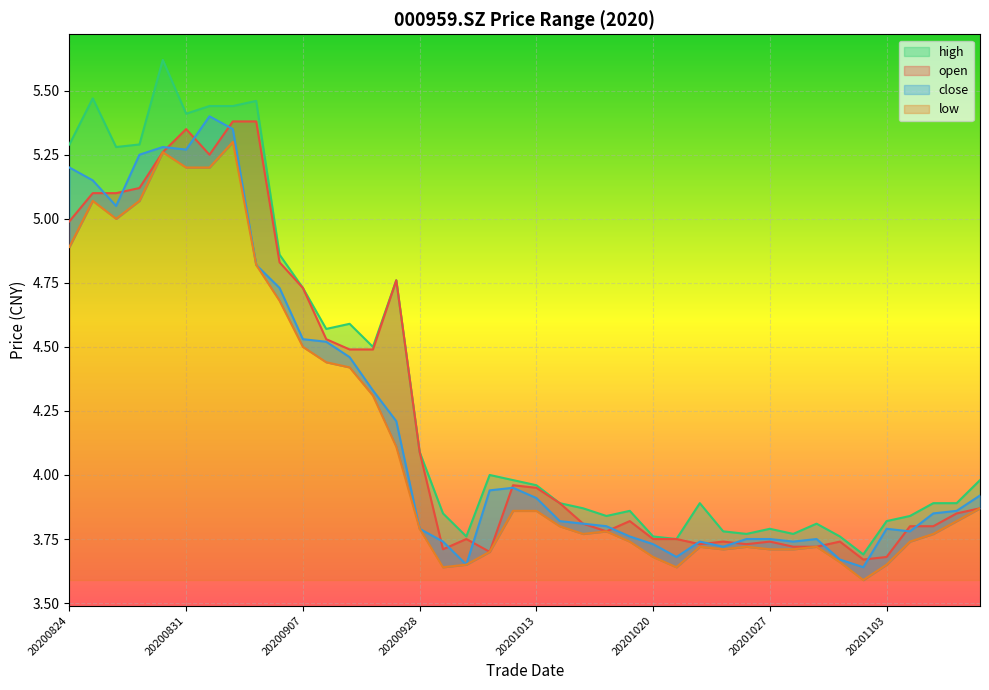

What is the minimum value shown in the chart?

3.6